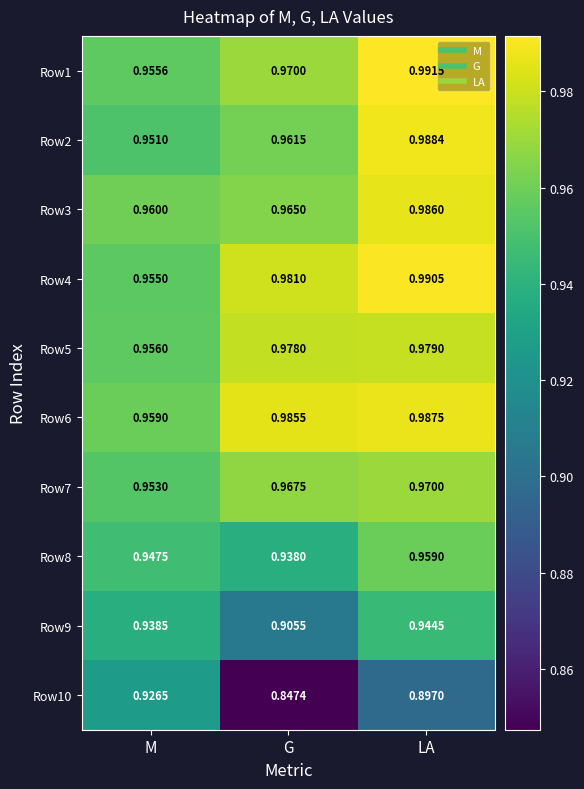

At which label is Row1 closest to 0?

M